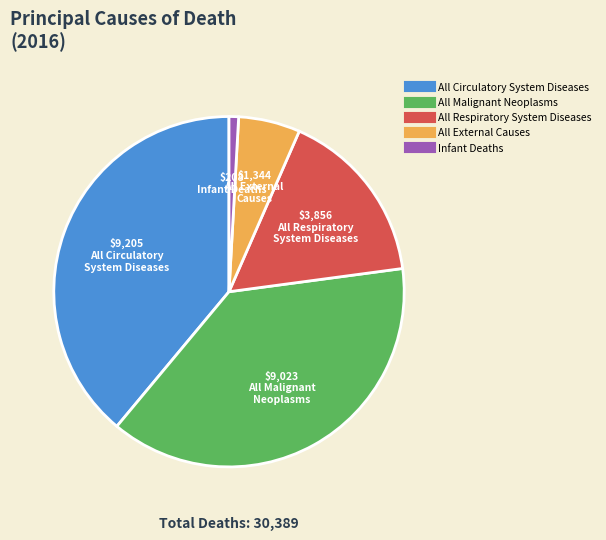

Does any single category account for the majority?

No